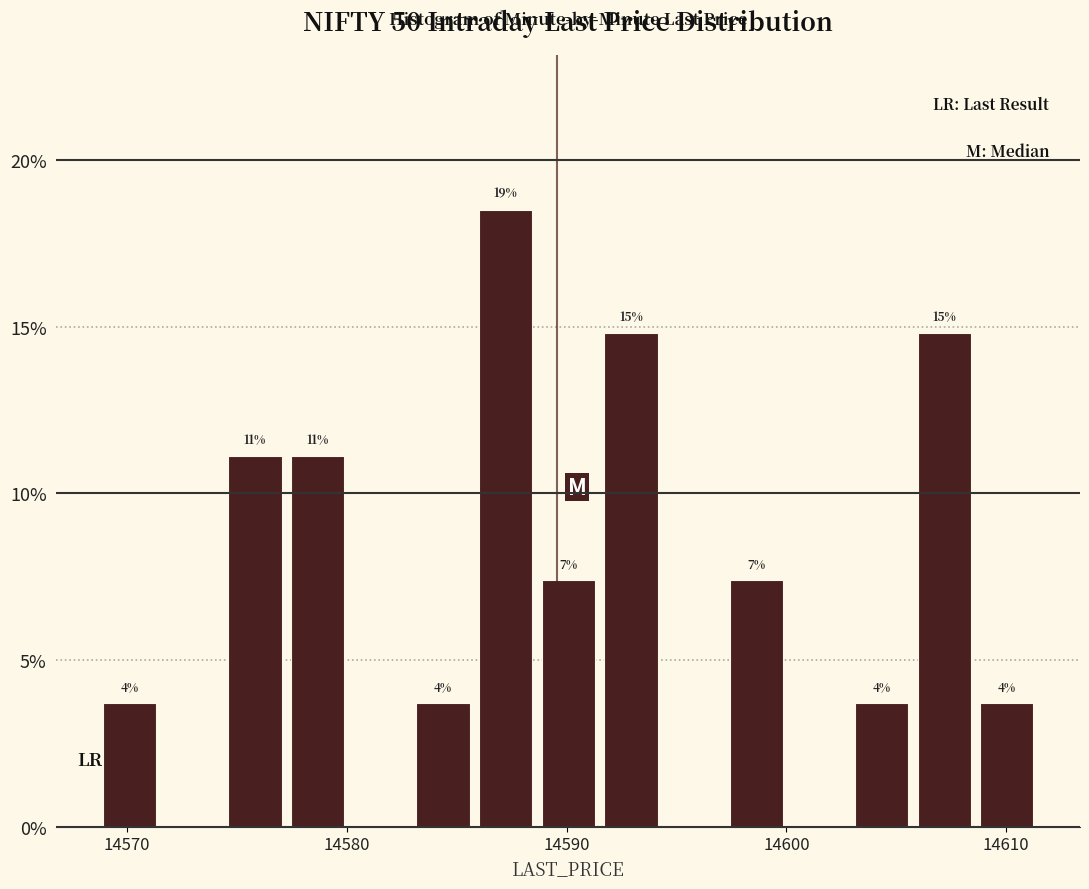

Around what value on the x-axis is the tallest bar? Give the approximate position of its centre, as read against the axis.

14587